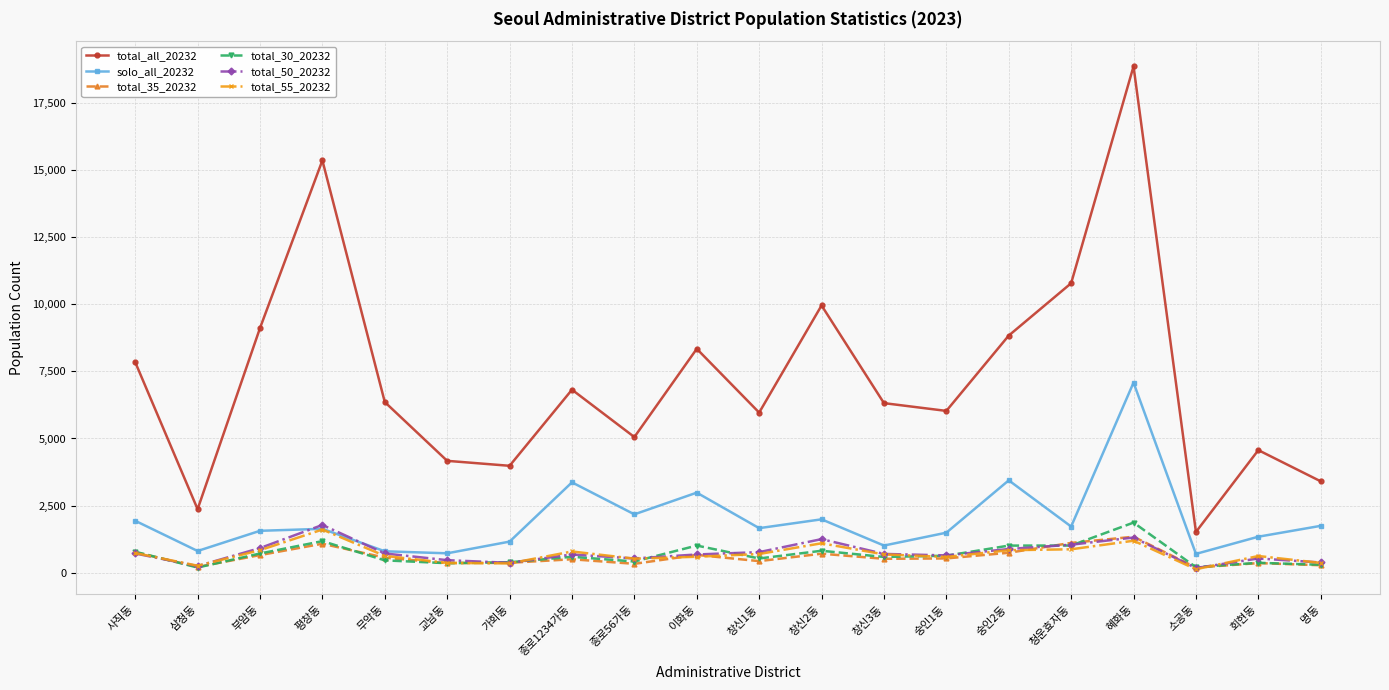

True or false: total_all_20232 has a value of 1375 at 창신1동.

False